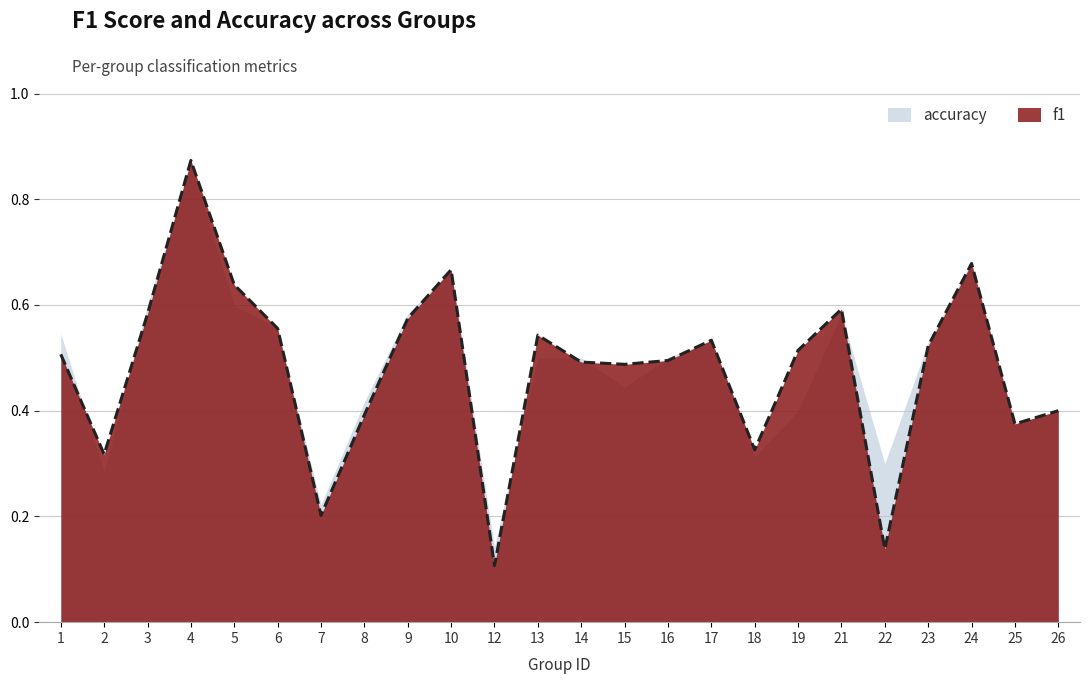

Count the number of data series in this chart.

2